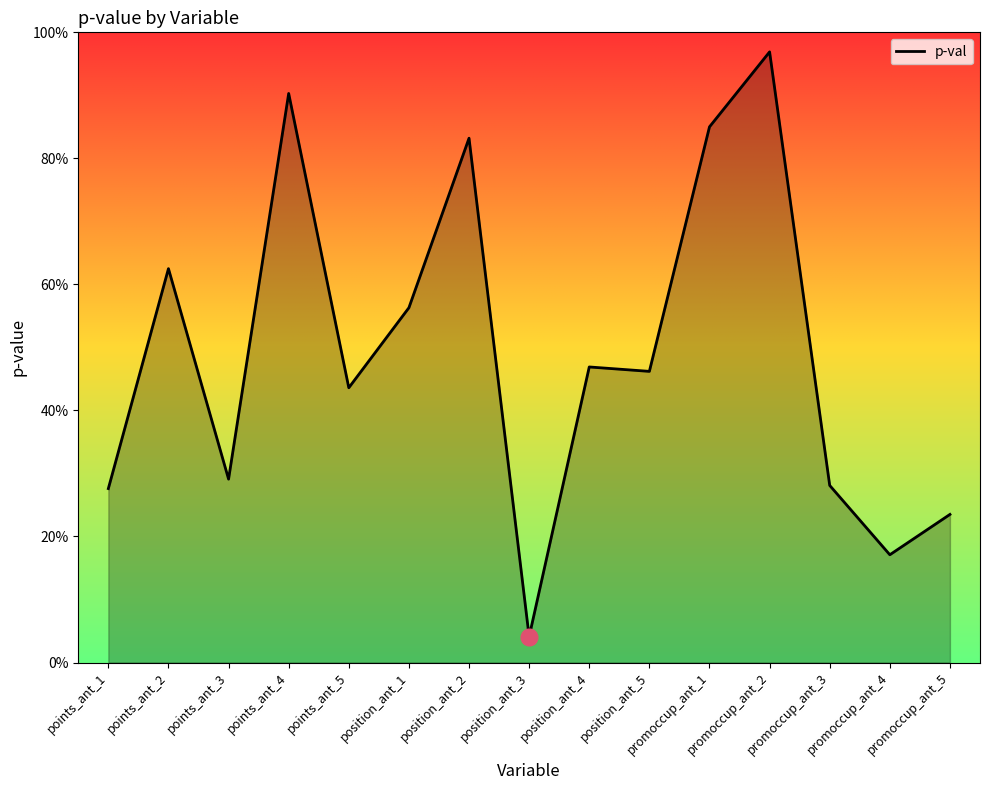

The value at points_ant_3 is 0.5. True or false?

False